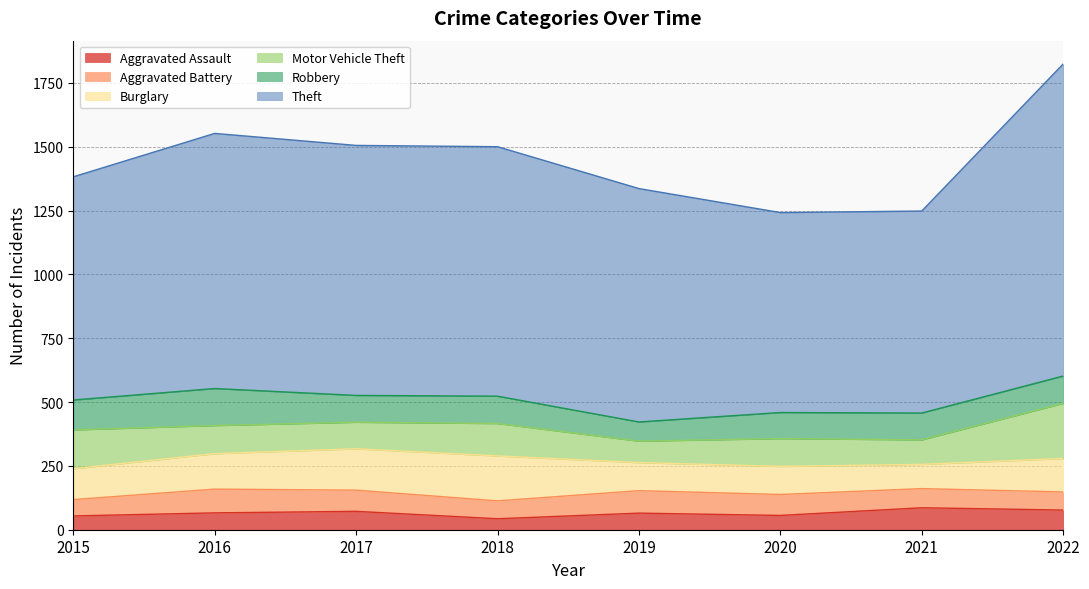

True or false: Aggravated Assault and Robbery cross at least once.

False